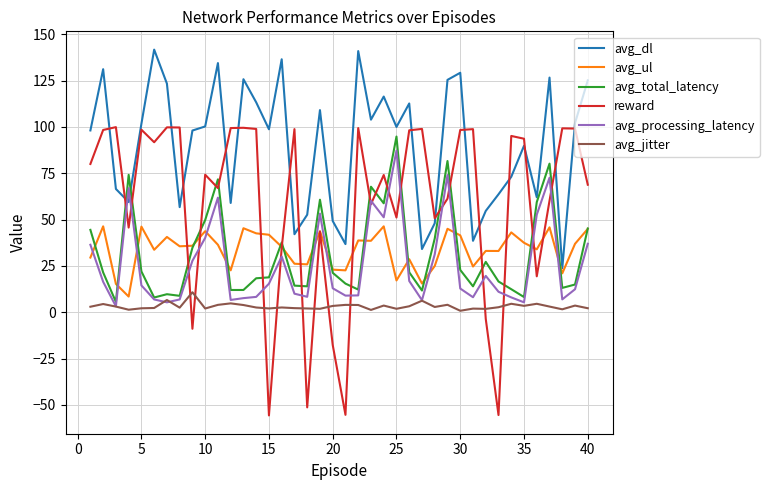

Which series has the widest spread of values?

reward